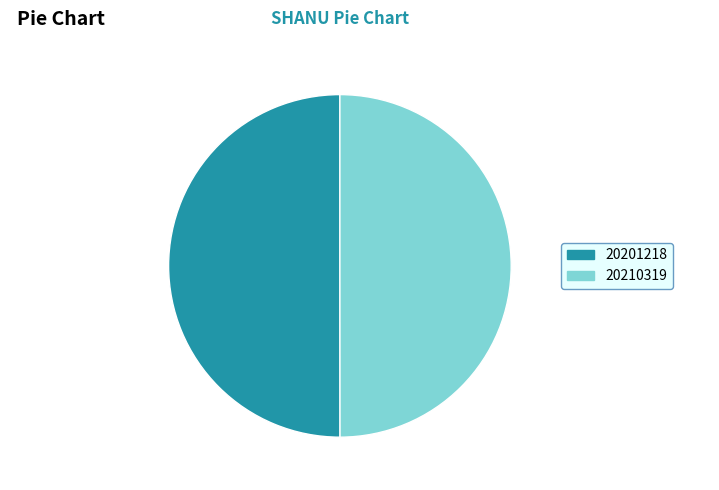

What is the ratio of the value at 20210319 to the value at 20201218?

1.0